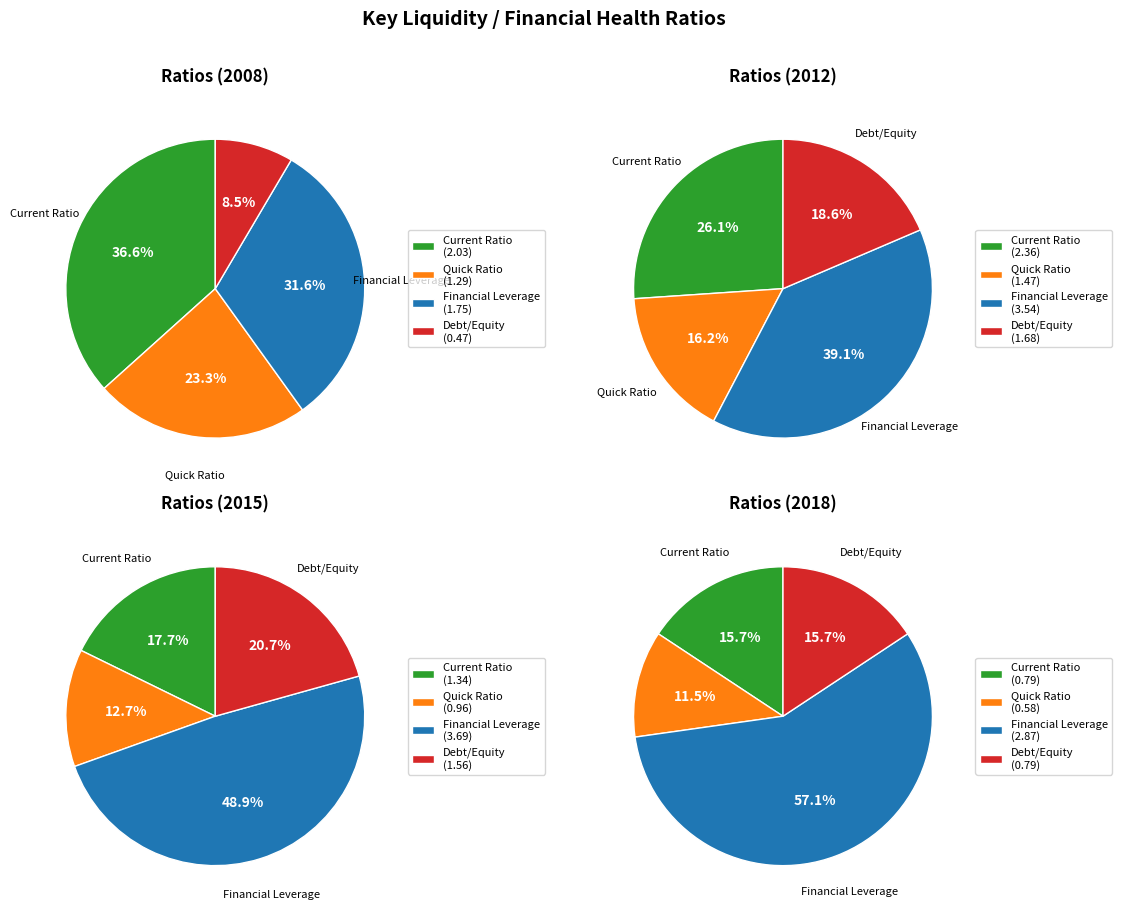

Rank the series by their maximum value, from highest to lowest.

Financial Leverage, Current Ratio, Debt/Equity, Quick Ratio